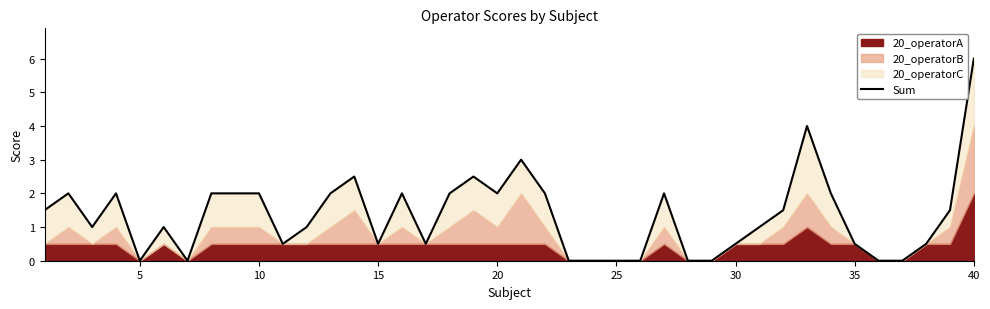

What is the sum of the values at 18 and 35?

4.5